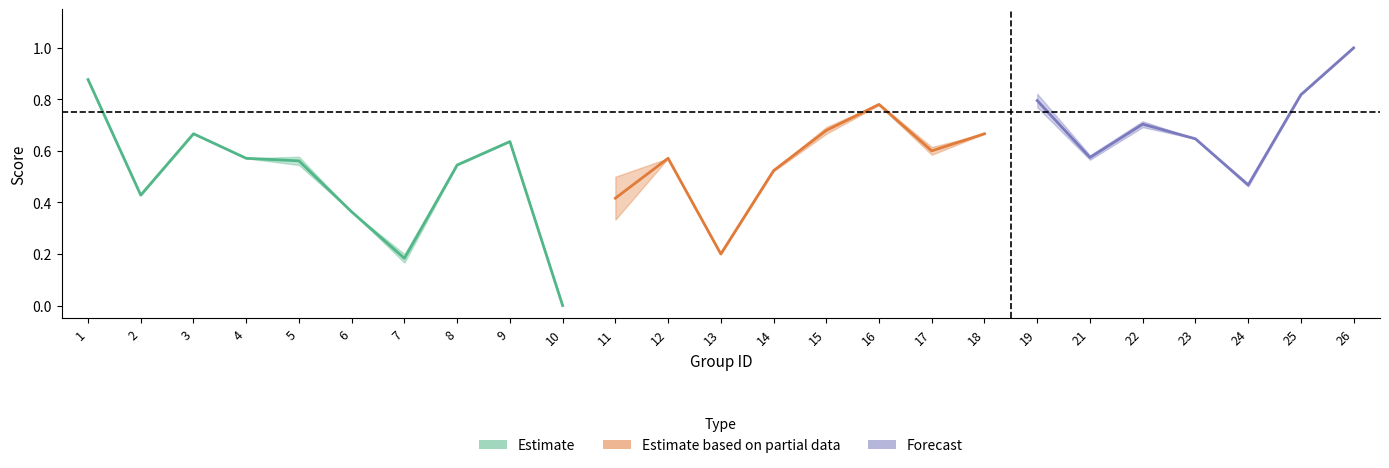

In accuracy, how many points are higher than both neighbors (excluding endpoints)?

6